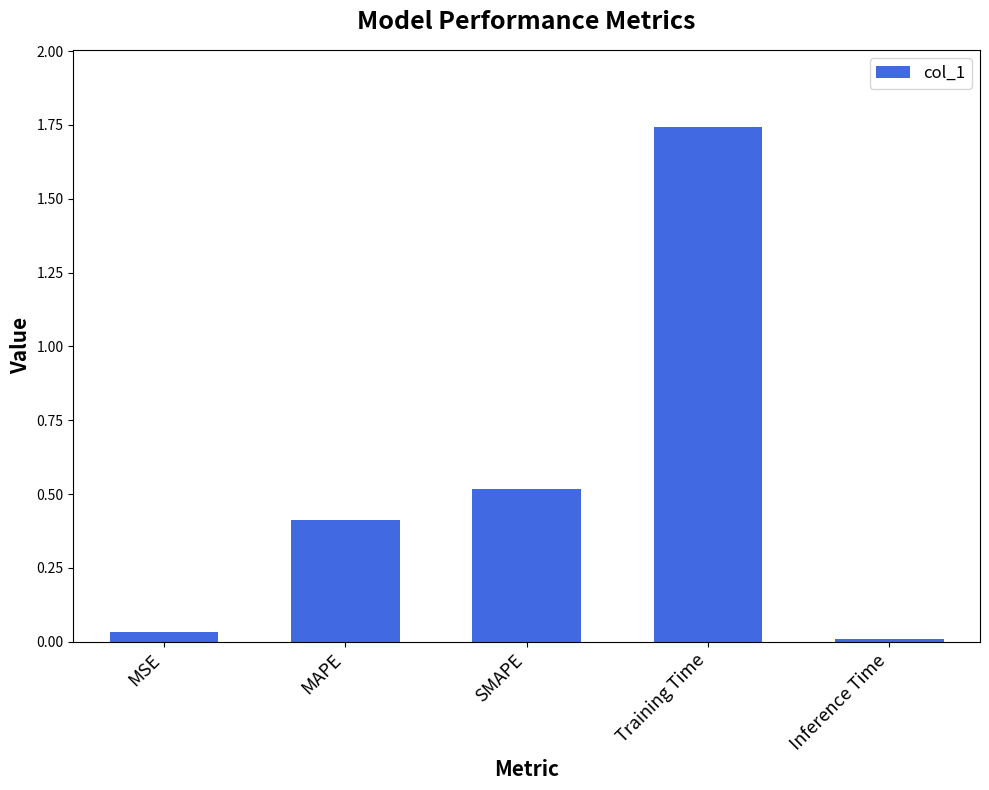

Which category has the lowest value across all series?

Inference Time